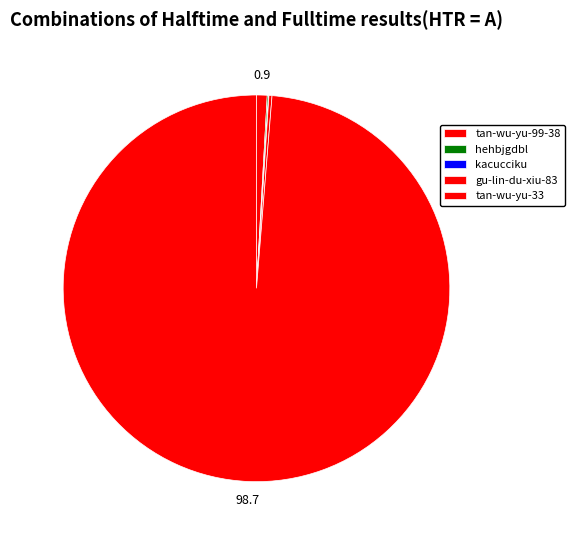

Is it true that gu-lin-du-xiu-83 is 0% of the pie?

True